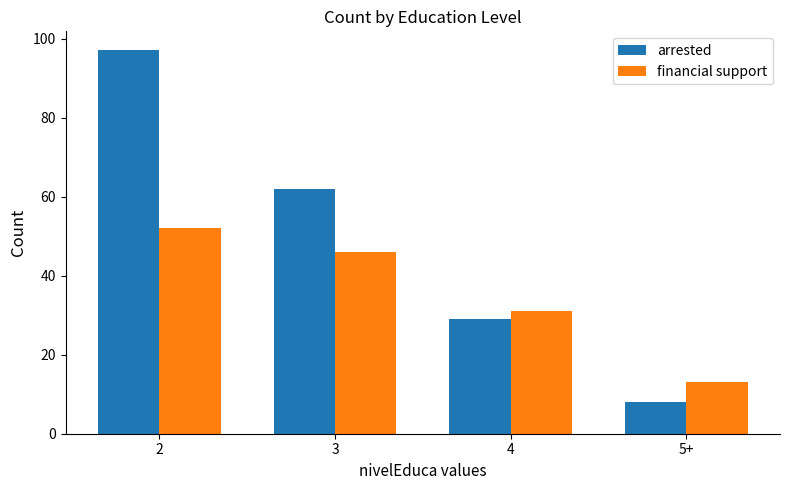

How many bars are there in each group?

2